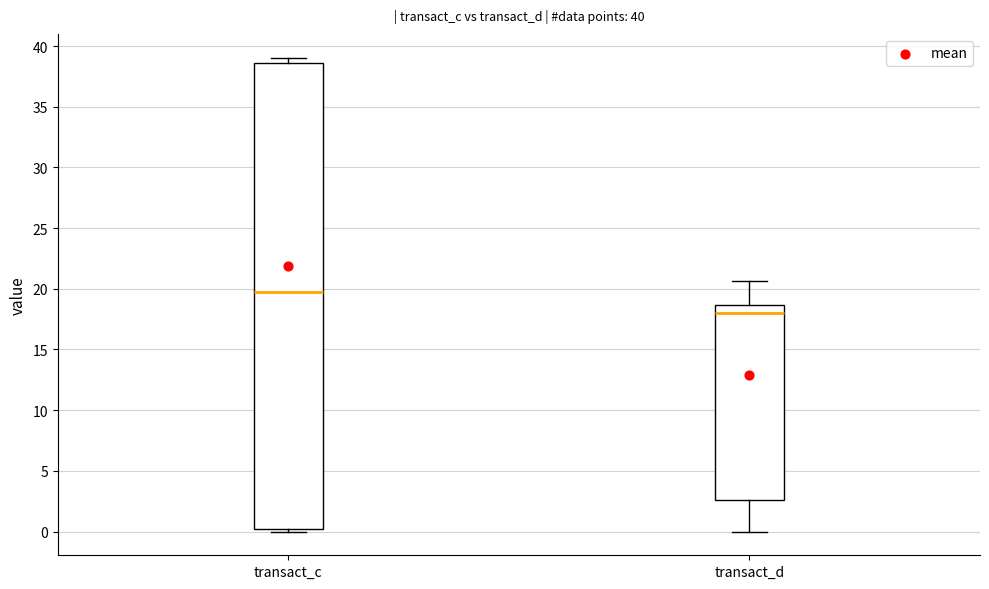

Which box has the highest median line?

transact_c